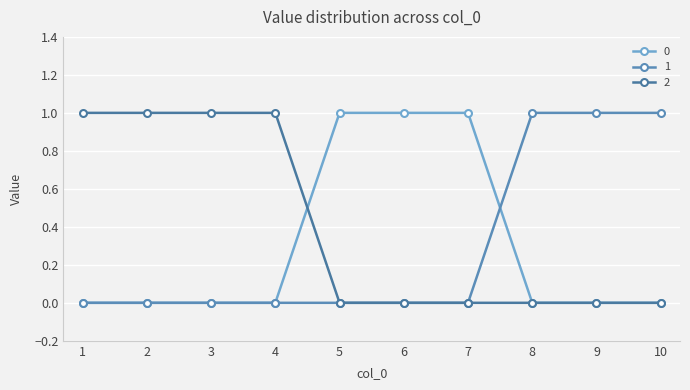

Count the number of data series in this chart.

3